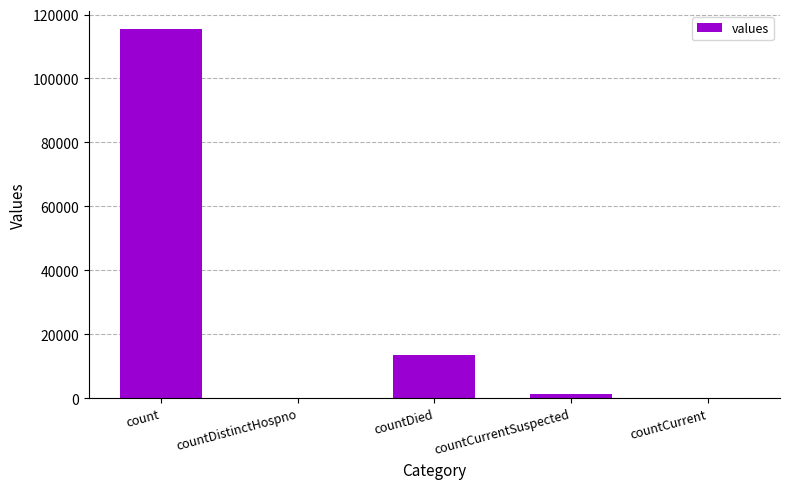

Does the chart contain stacked bars?

No